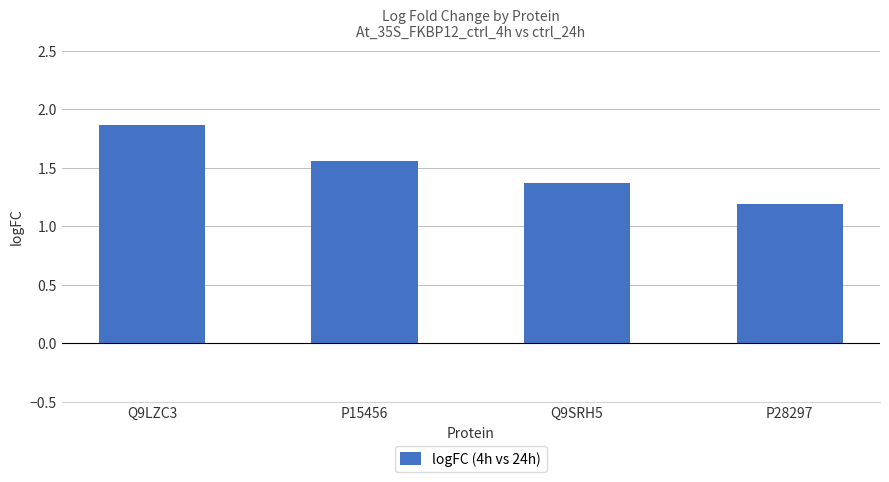

What is the change in value from Q9SRH5 to P28297?

-0.2